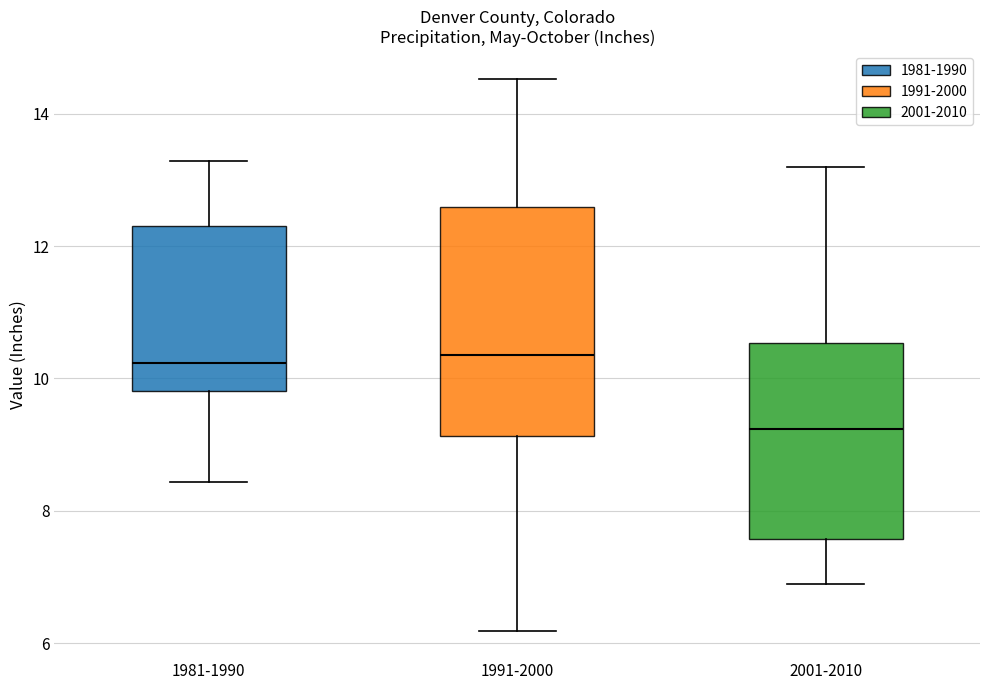

Which box is the tallest, from its lower edge to its upper edge?

1991-2000